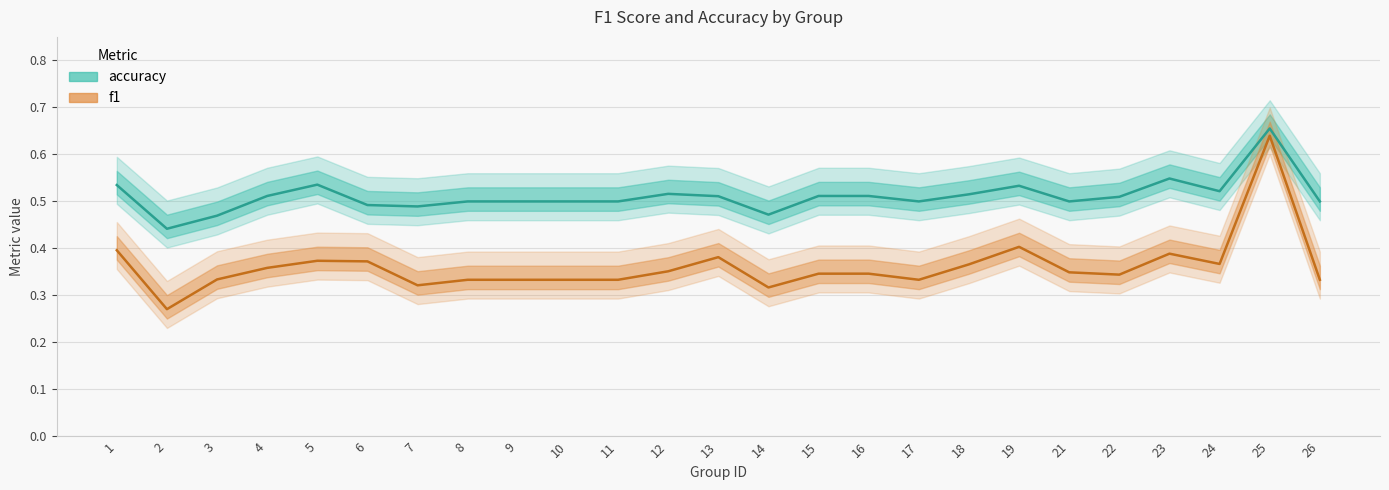

How many lines are shown in the chart?

2